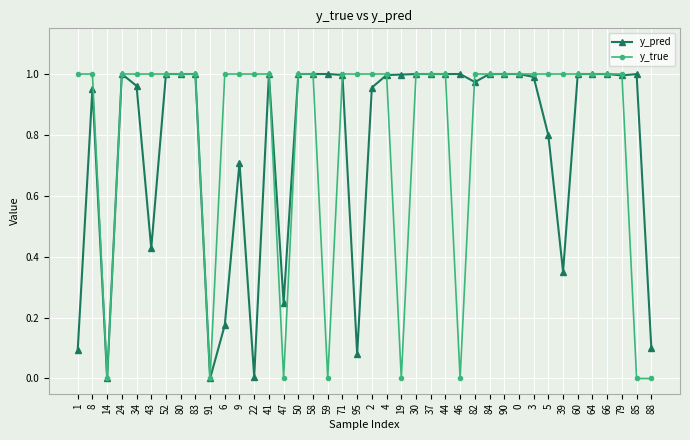

What is the total value across all series at 6?

1.2